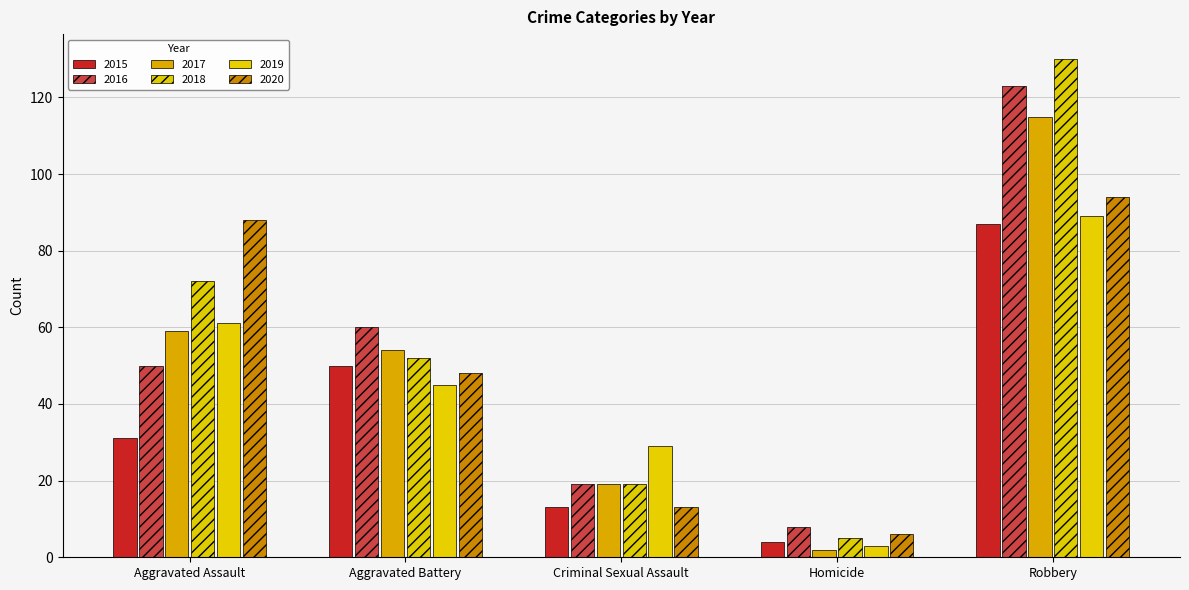

How many values in the 2017 series are below 54?

2